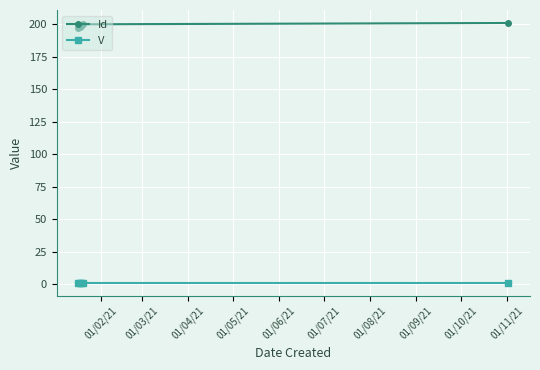

True or false: Id and V intersect in this chart.

False